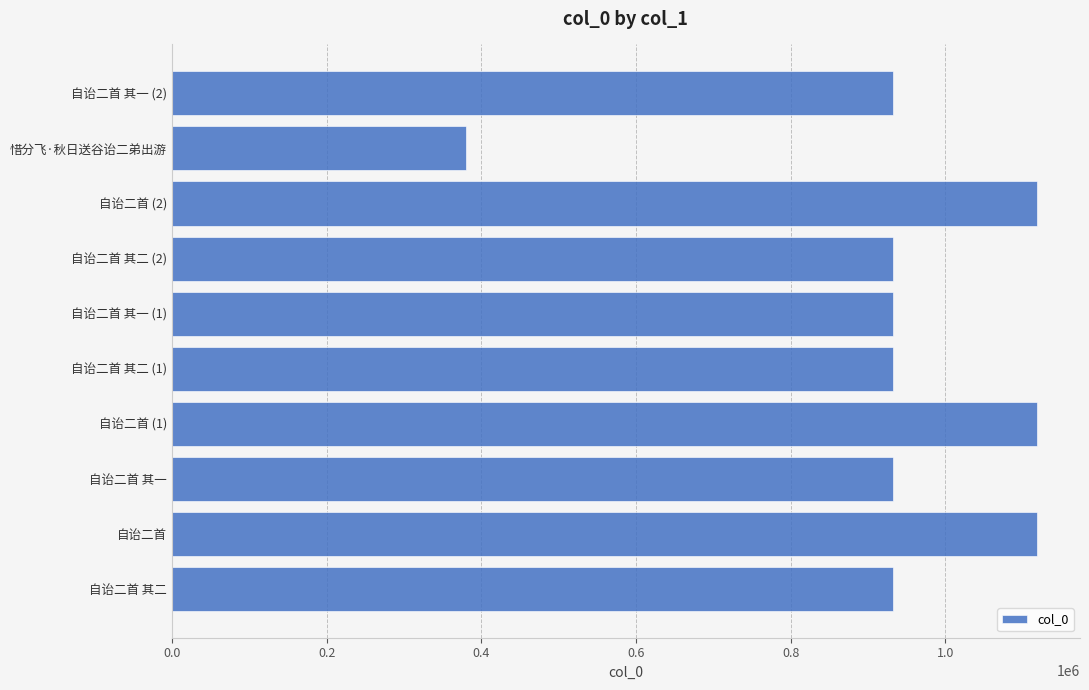

What value does the data have at 惜分飞·秋日送谷诒二弟出游?

380704